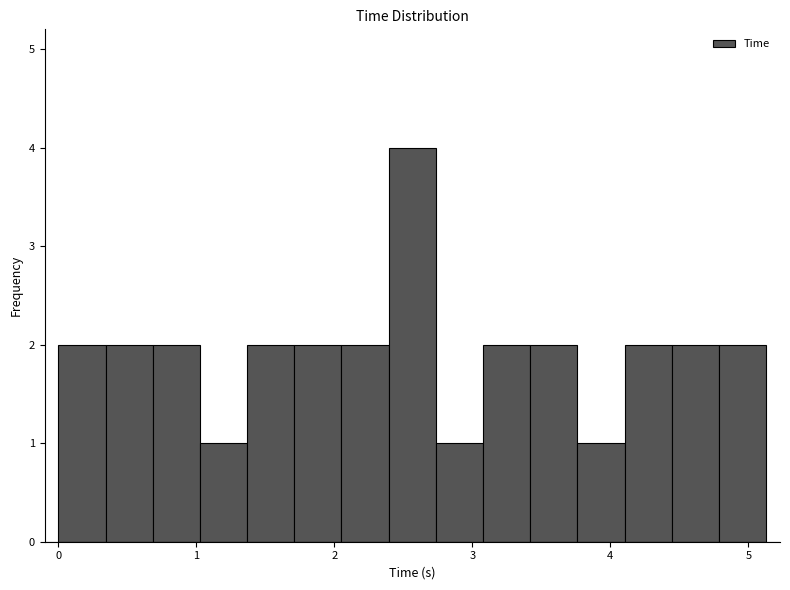

Read against the x-axis, roughly where is the centre of the tallest bar?

2.6